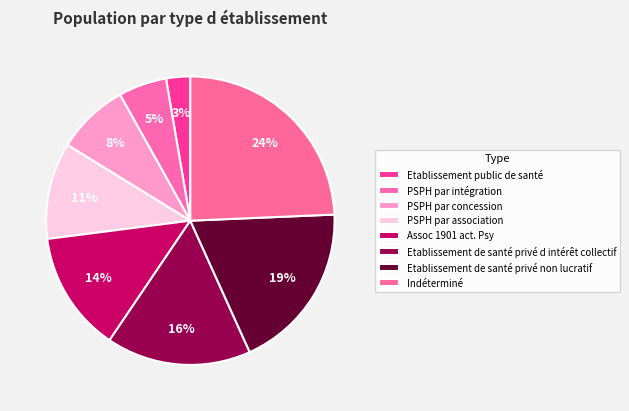

True or false: PSPH par intégration accounts for 5% of the total.

True